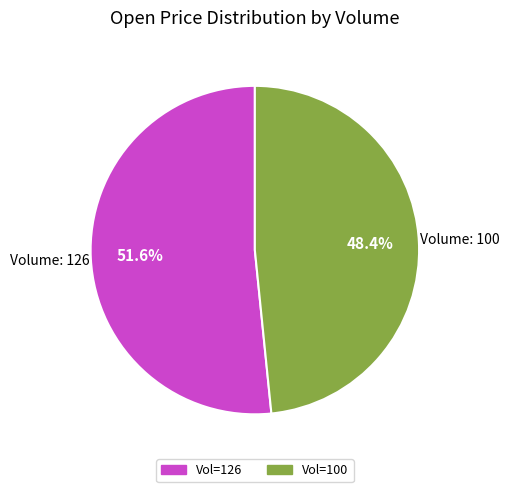

Does any single category account for the majority?

Yes